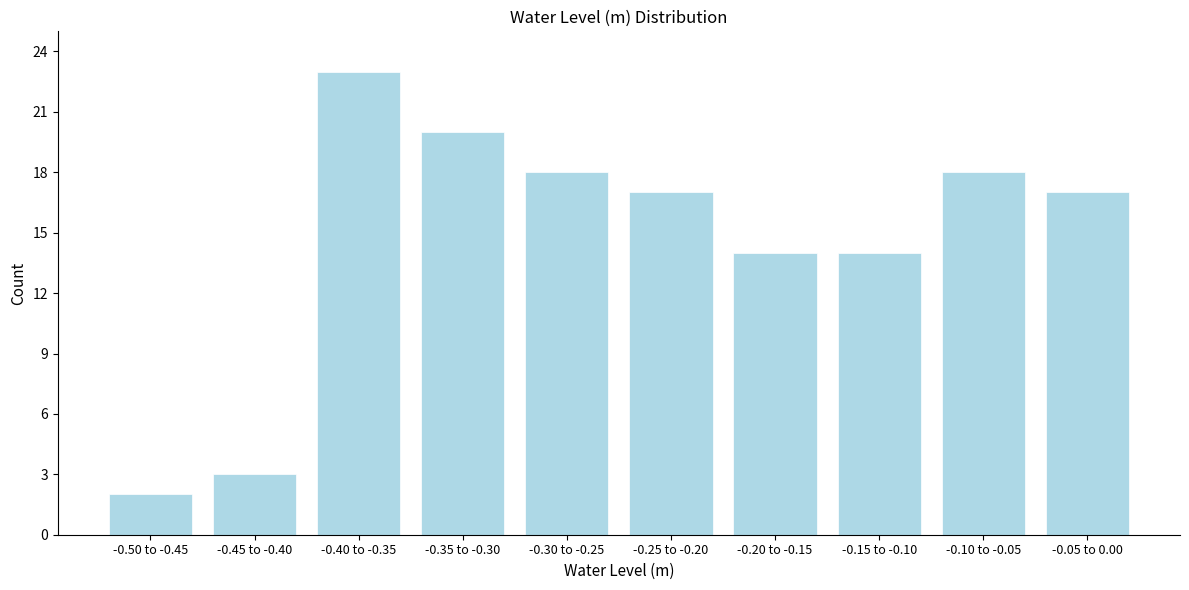

Reading left to right, list all the values displayed in this chart.

2	3	23	20	18	17	14	14	18	17